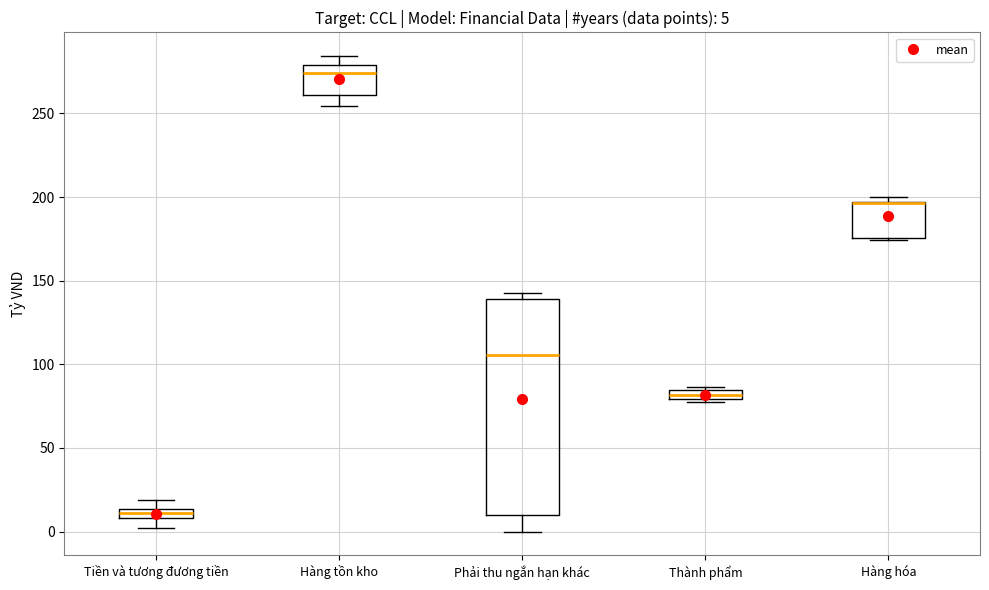

Which box is the tallest, from its lower edge to its upper edge?

Phải thu ngắn hạn khác